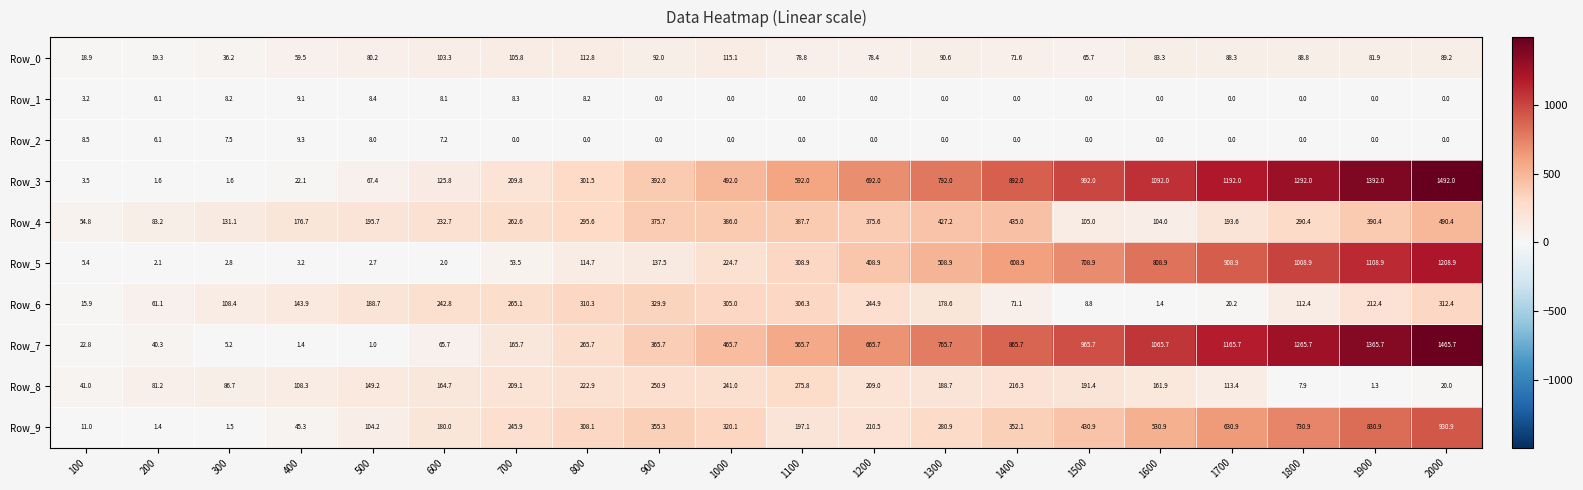

What is the maximum value shown in the chart?

1492.0